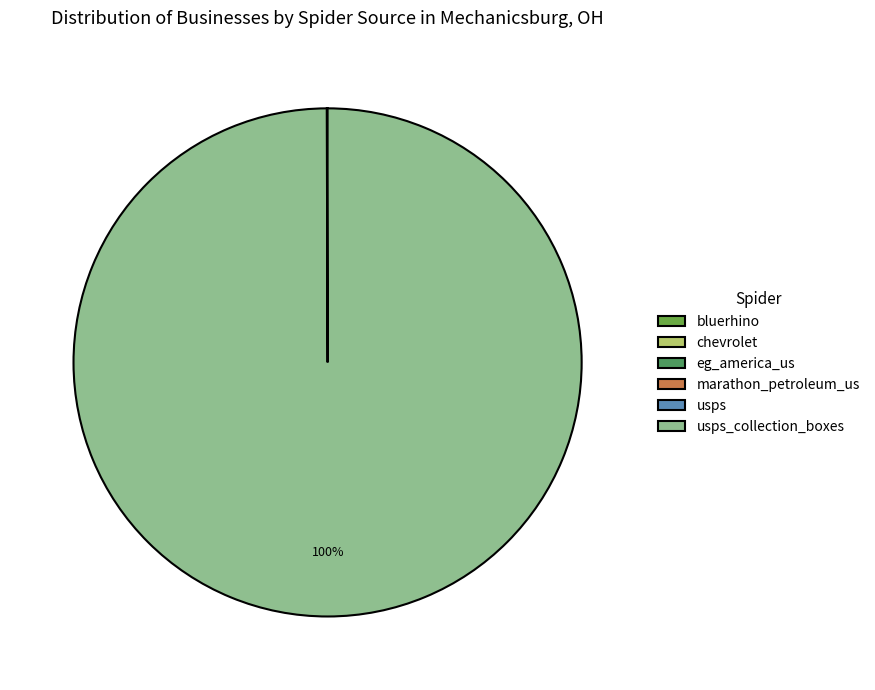

To the nearest percent, what is the average slice percentage?

17%